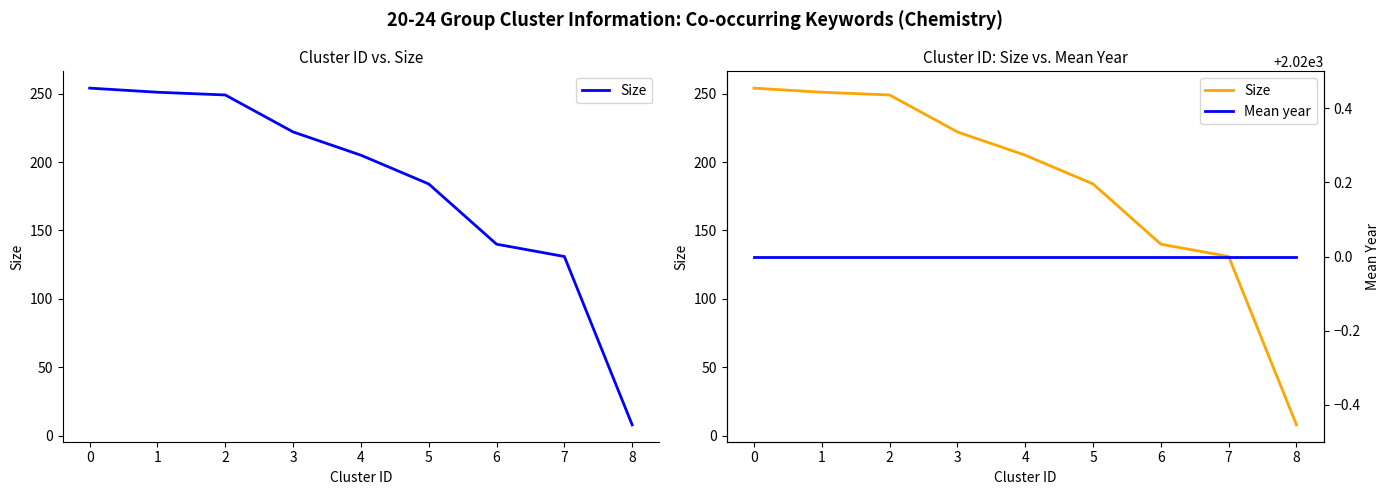

What is the minimum value shown in the chart?

8